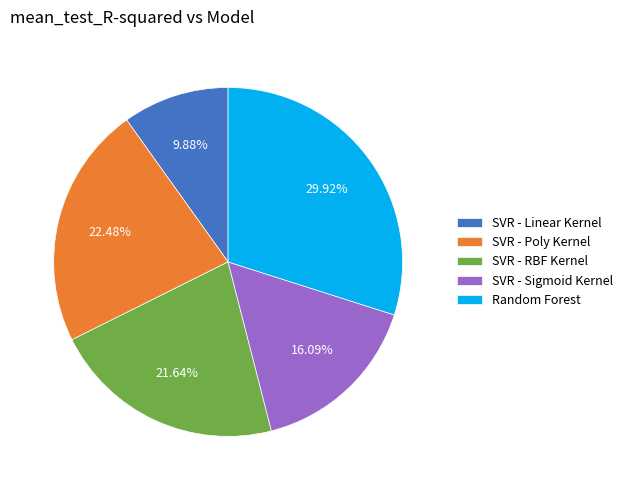

Is the sum of Random Forest and SVR - Sigmoid Kernel greater than half?

No